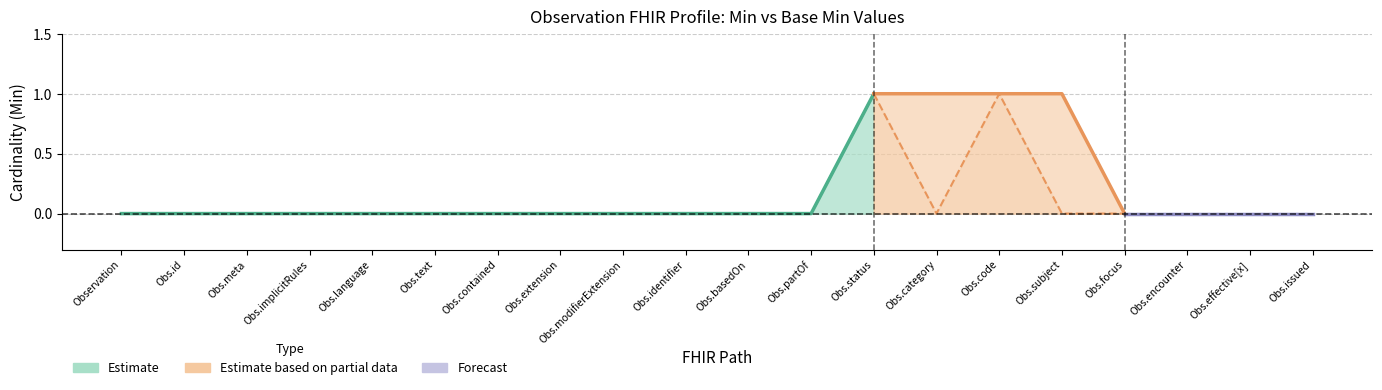

What is the difference between the BaseMin_Upper values at Observation.basedOn and Observation.code?

1